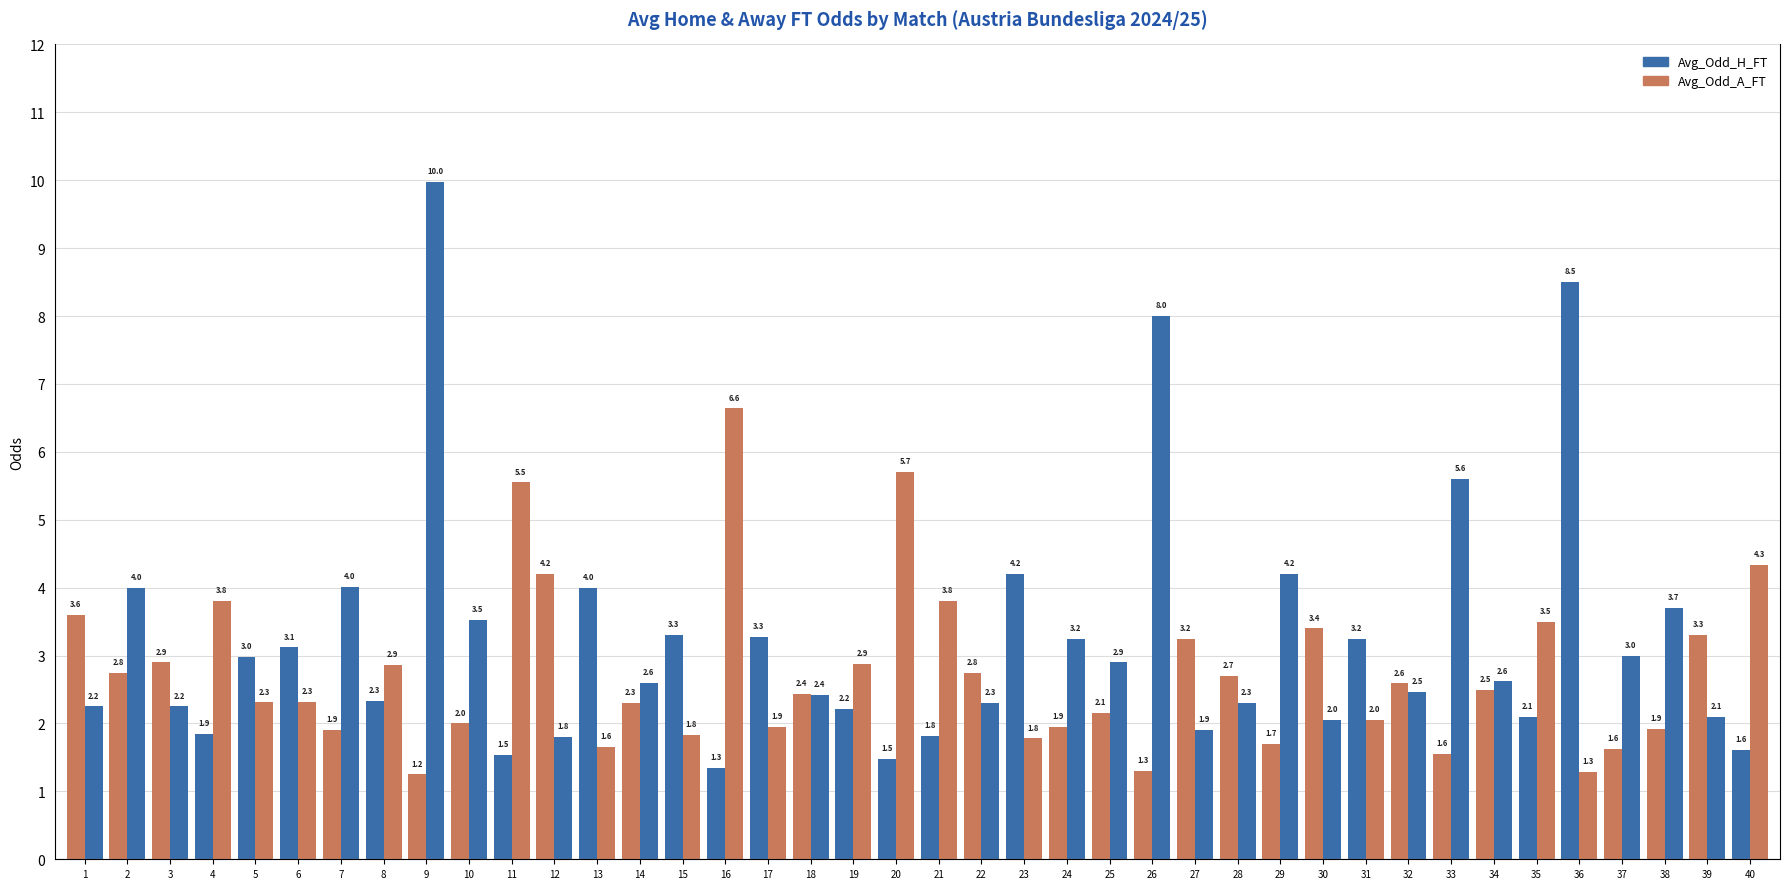

How many bars are there in total?

80